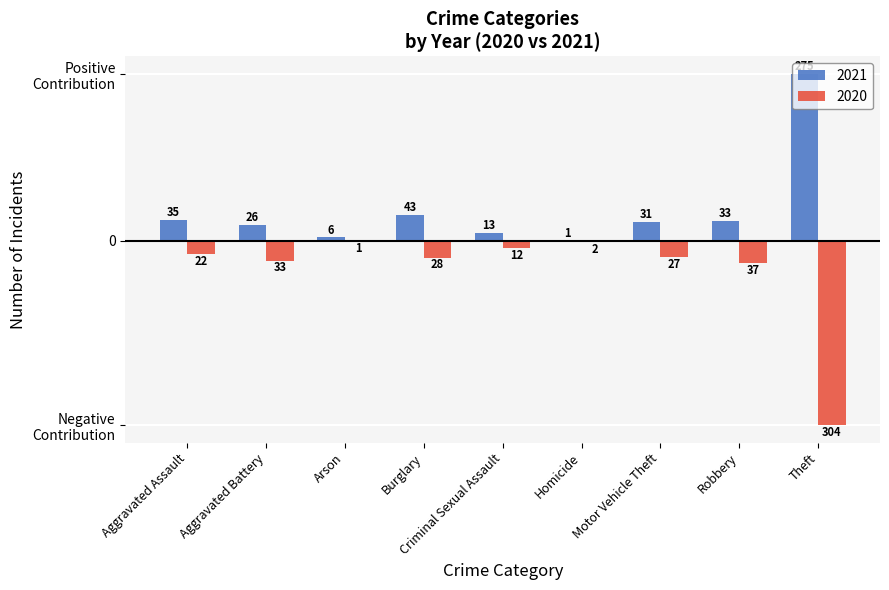

Which category has the highest value in the 2021 series?

Theft